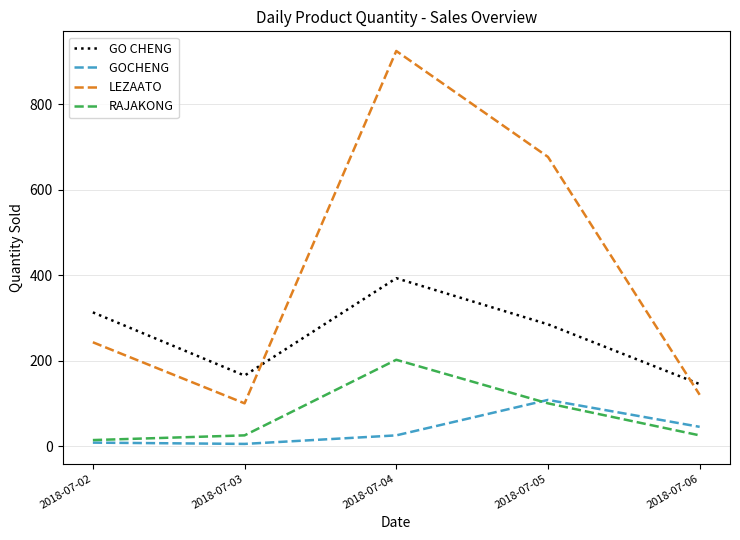

Which label corresponds to the largest value in the chart?

2018-07-04